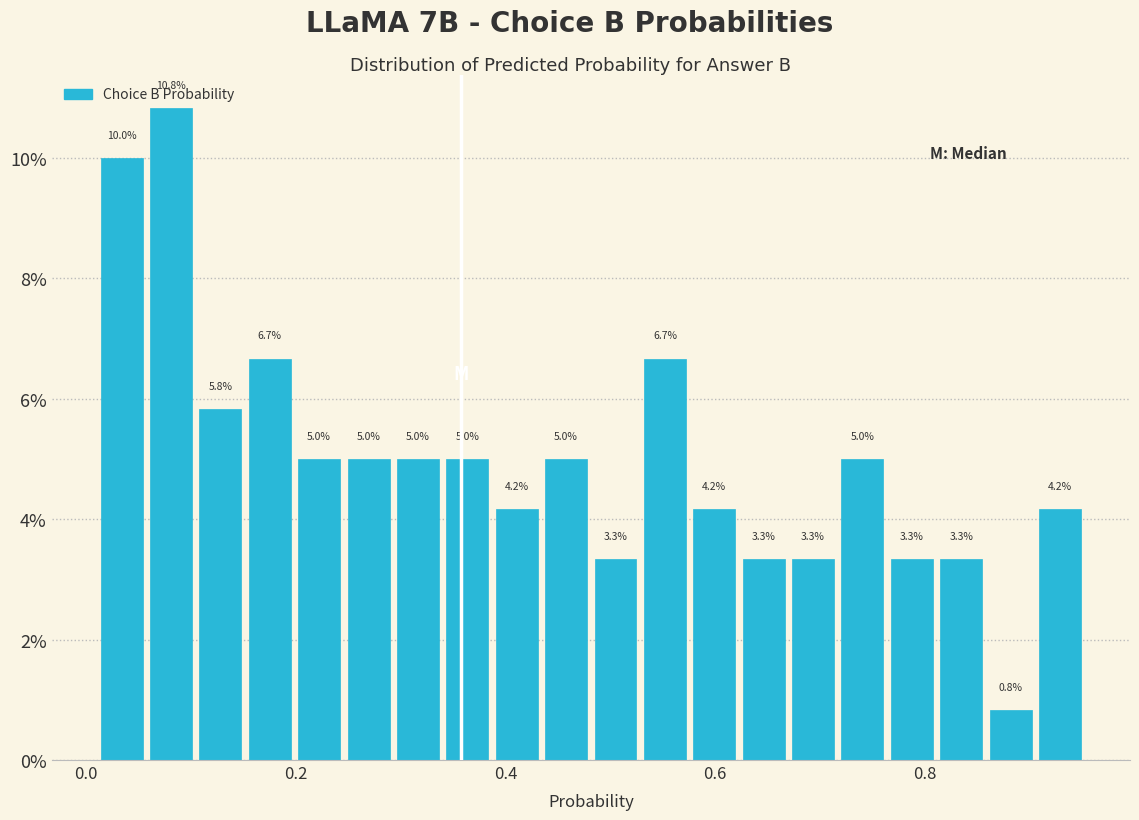

Read against the x-axis, roughly where is the centre of the tallest bar?

0.08